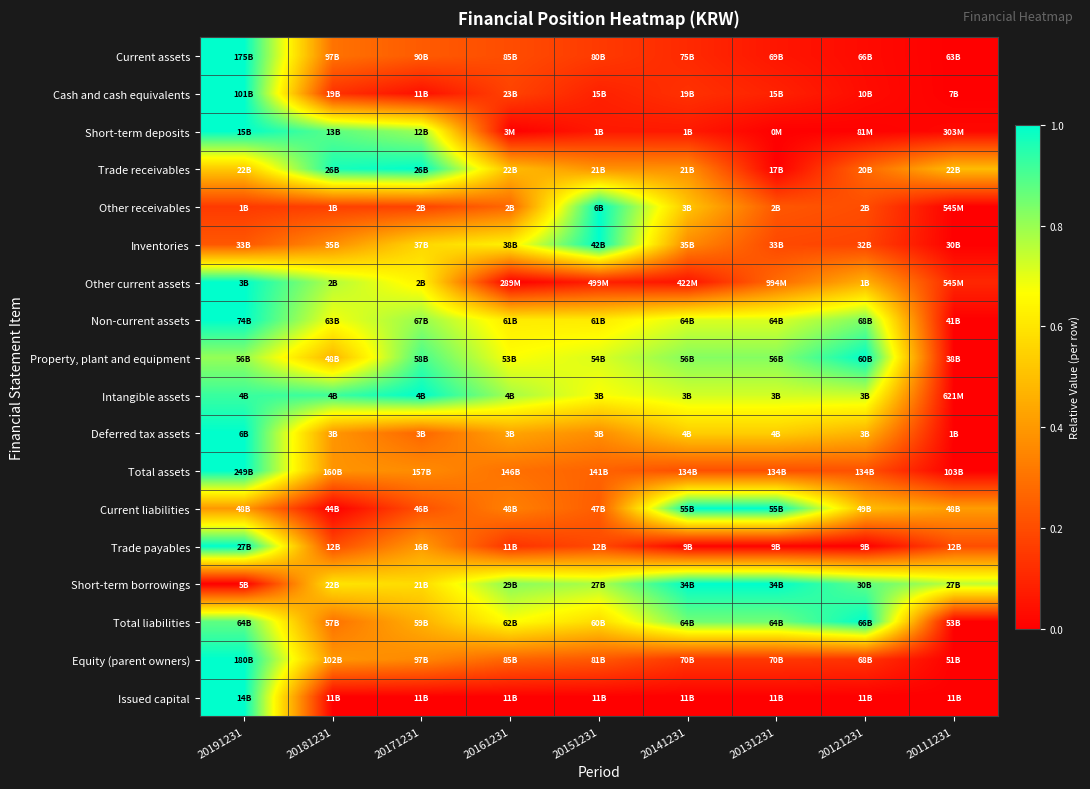

Which has a higher value, 20111231 or 20191231?

20191231